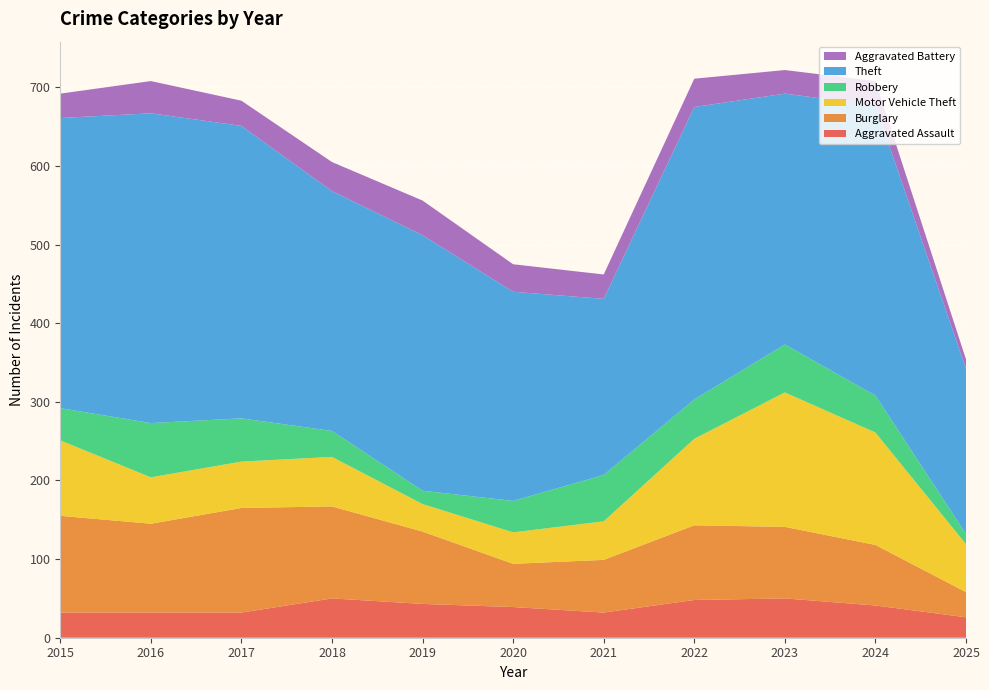

Reading right to left, extract all data points from this chart.

Aggravated Assault: 26	41	50	48	32	39	43	50	32	32	32
Burglary: 32	77	91	95	67	55	92	117	133	113	123
Motor Vehicle Theft: 61	143	171	110	49	40	35	63	59	59	96
Robbery: 13	47	61	50	59	40	17	33	55	69	41
Theft: 210	369	319	372	224	266	325	305	372	394	369
Aggravated Battery: 12	31	30	36	31	35	44	37	32	41	31